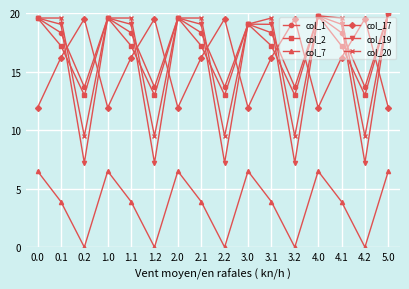

How many distinct data groups are displayed?

6